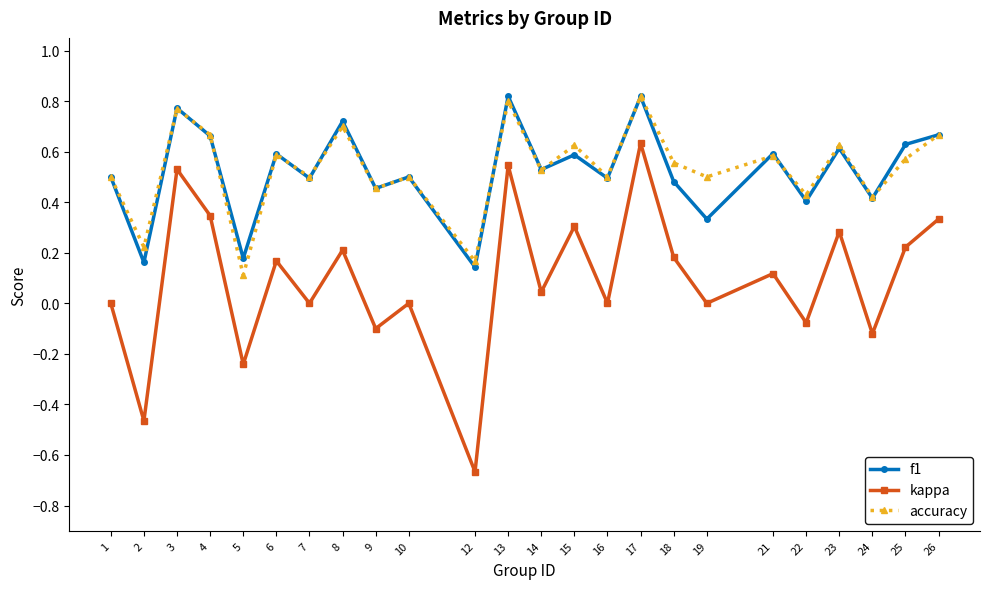

True or false: f1 and kappa intersect in this chart.

False